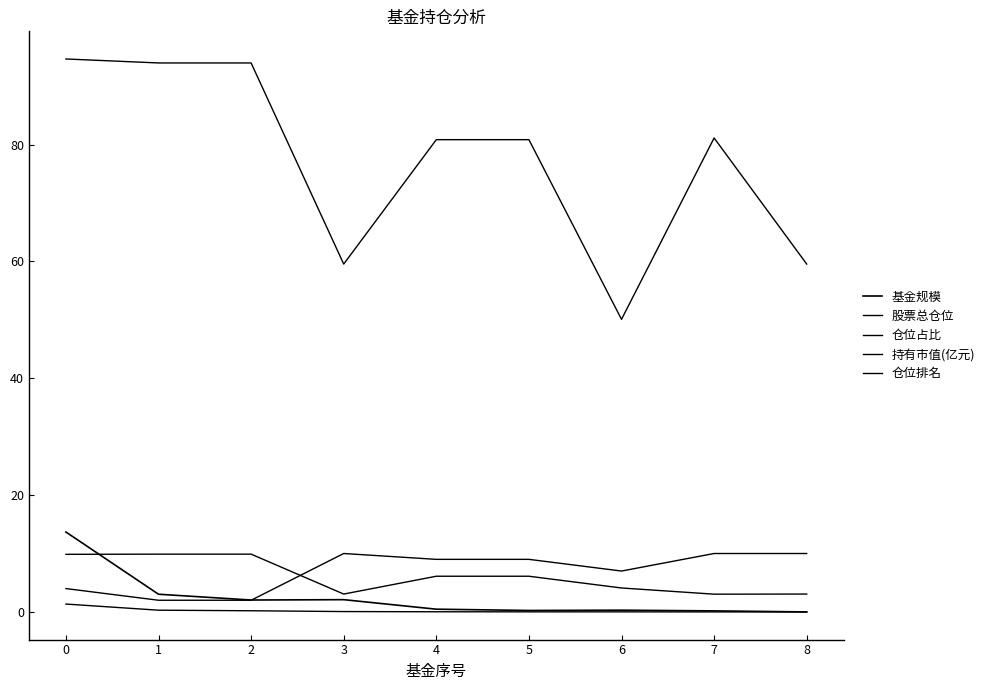

What is the difference between the second highest and minimum values in the 持有市值(亿元) series?

0.3